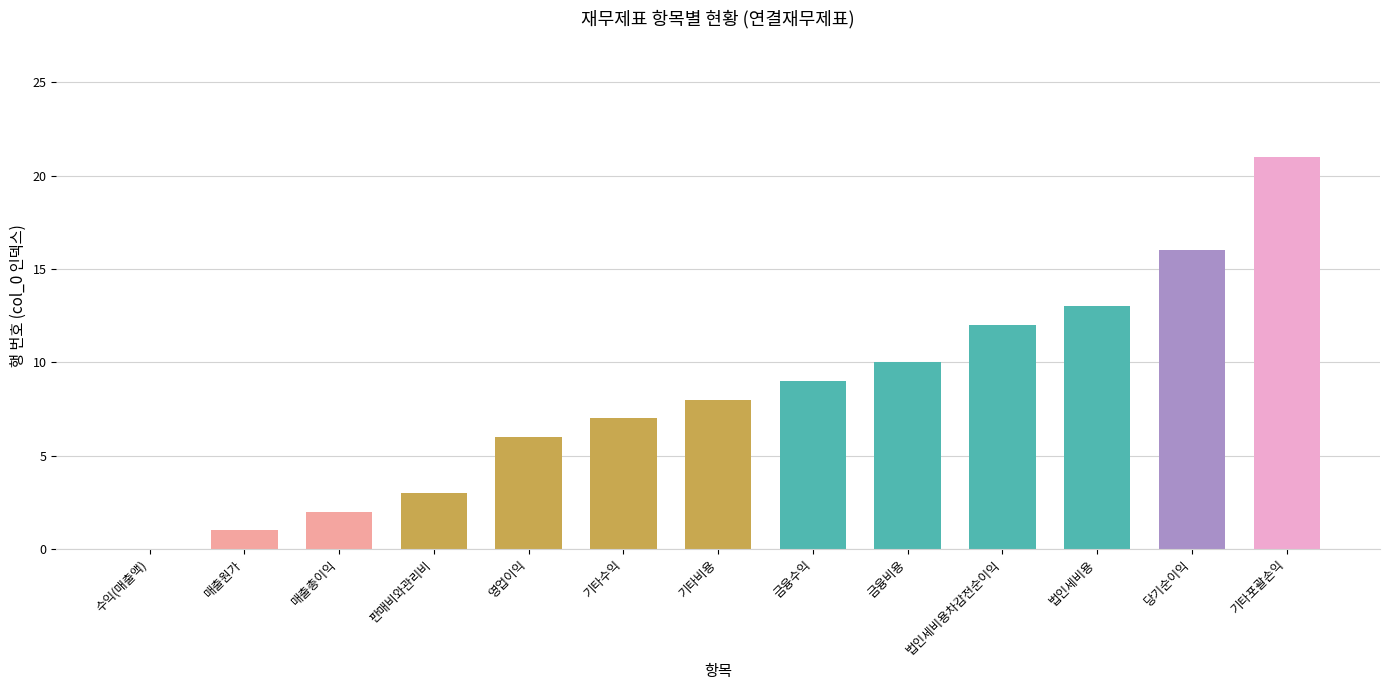

What value does the data have at 법인세비용차감전순이익?

12